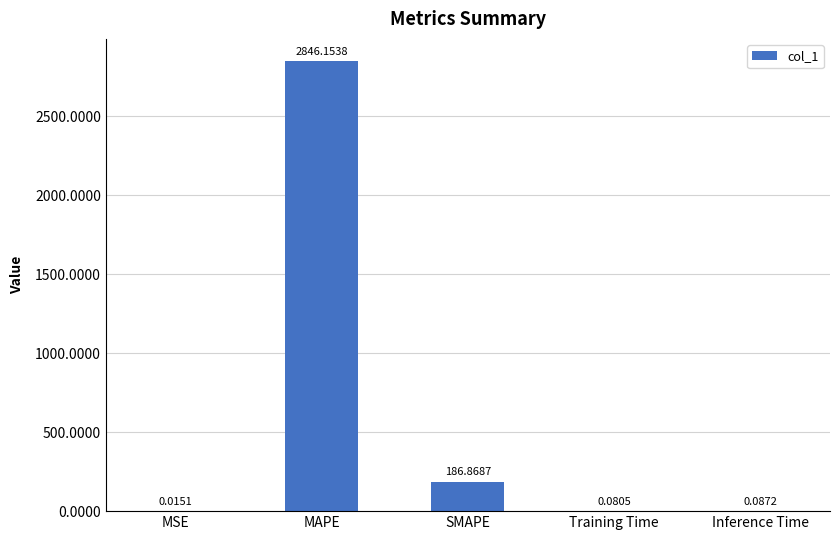

Which label corresponds to the largest value in the chart?

MAPE